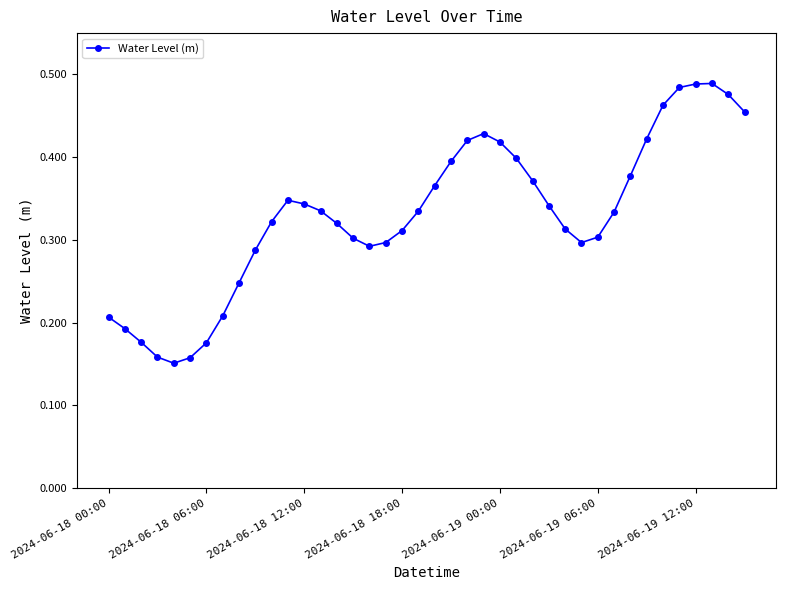

True or false: the data has more than 0 interior local peaks.

True